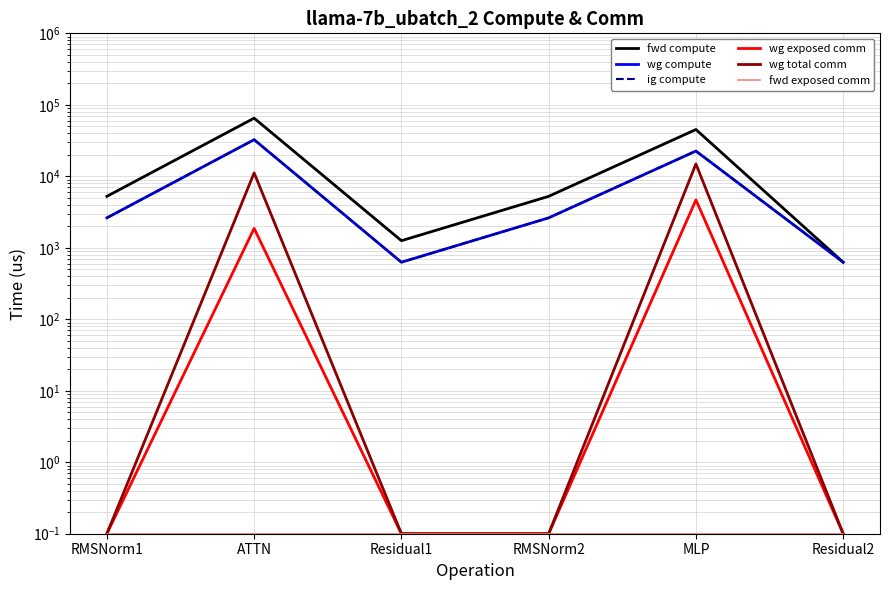

What is the difference between the wg total comm values at RMSNorm1 and MLP?

14903.7